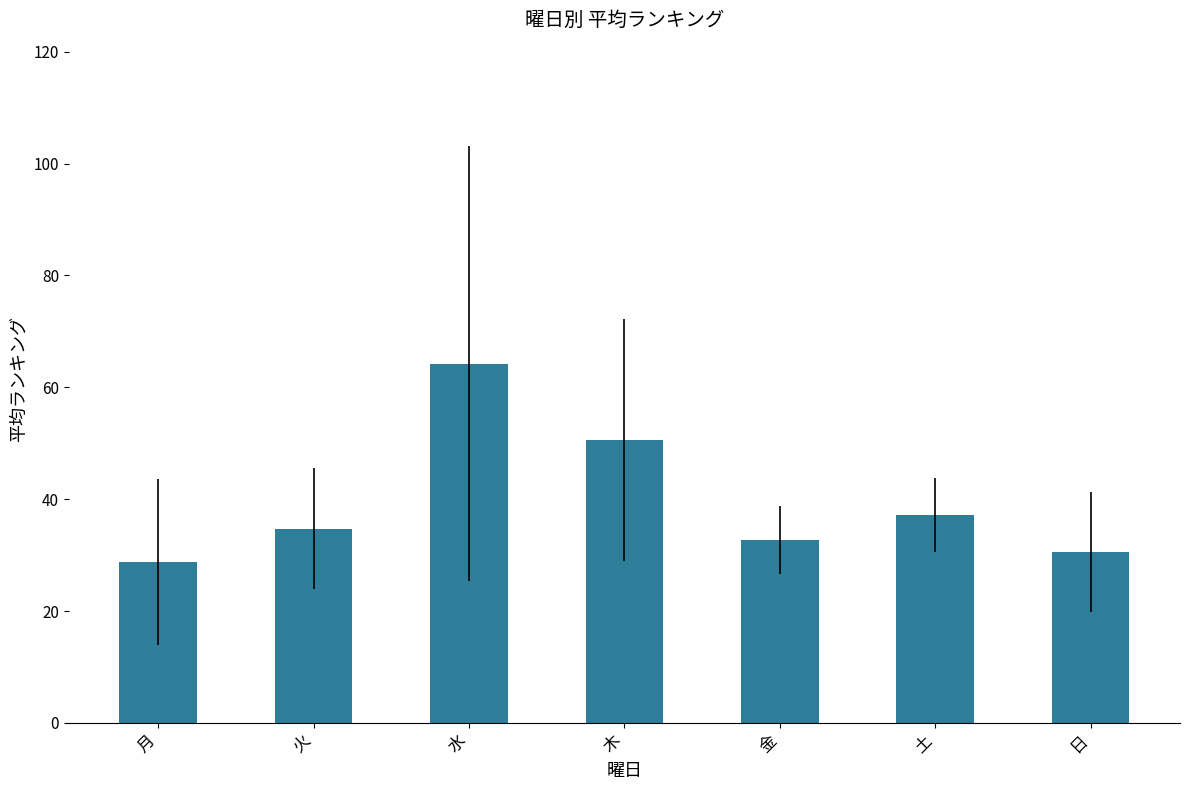

Where is the data nearest to the value 46?

木